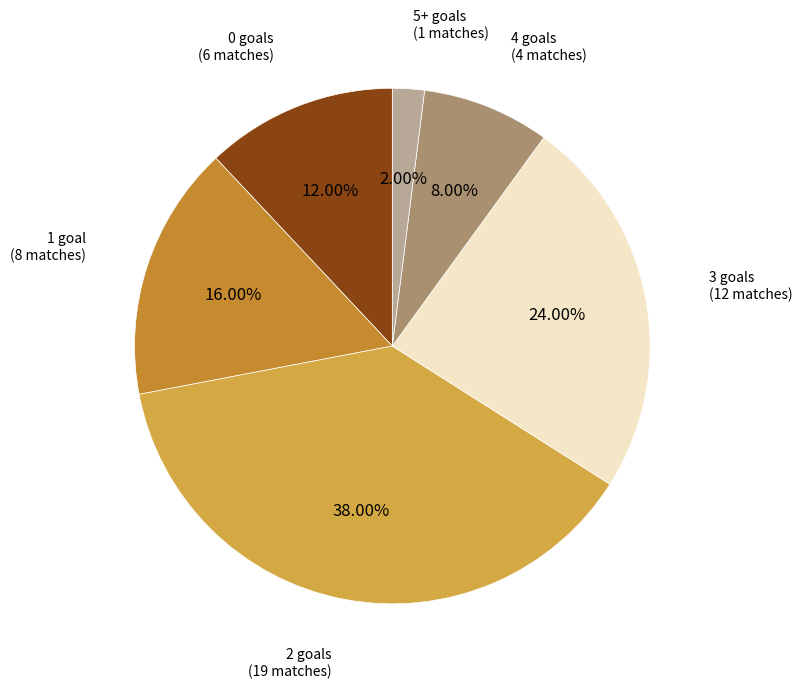

How many segments does this pie chart have?

6